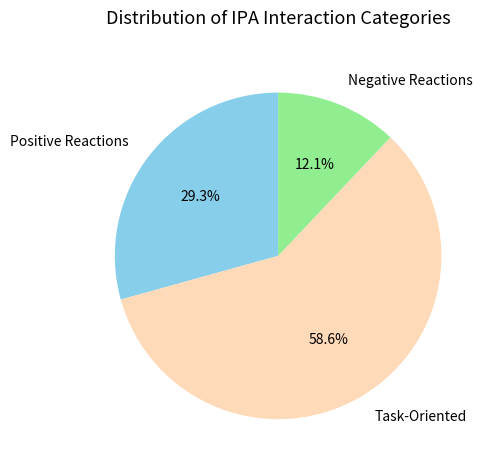

Between Positive Reactions and Task-Oriented, which is larger?

Task-Oriented